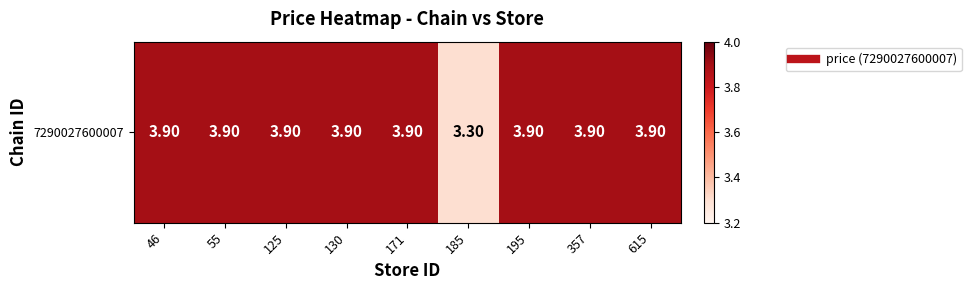

How many distinct data groups are displayed?

1